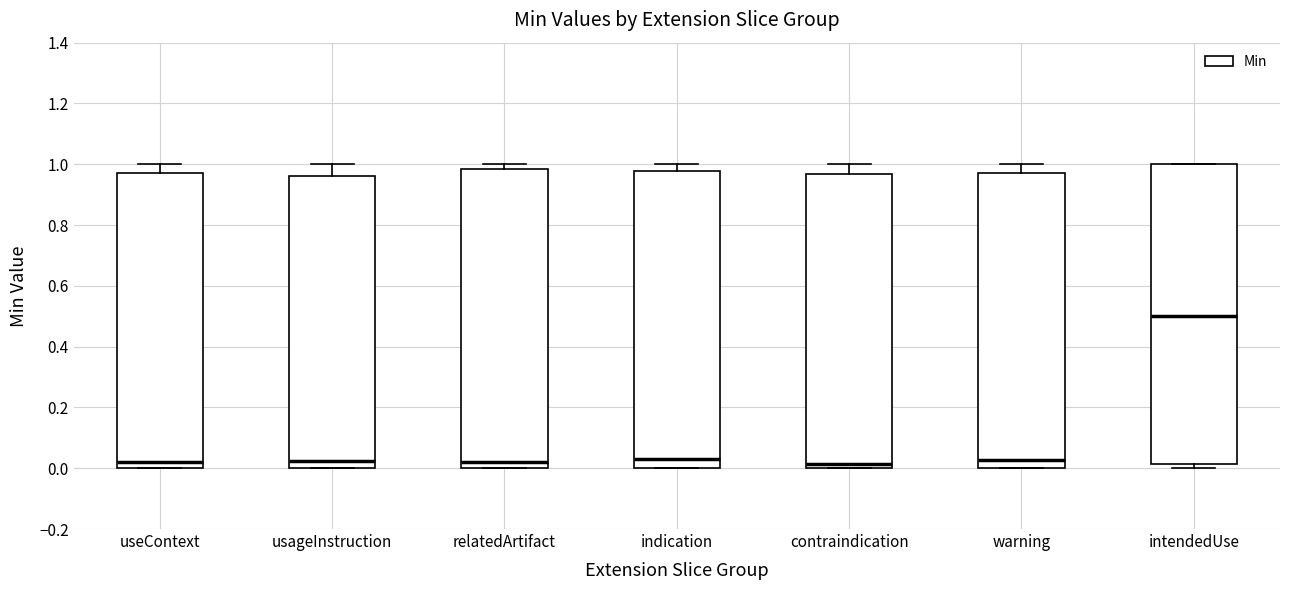

Reading left to right, read every box against the y-axis: the position of its median line, the range the box covers, and the ends of its whiskers. The values are not printed on the chart, so give them approximately, as read against the axis.

useContext: median 0.02, box 0.00 to 0.98, whiskers 0.00 to 1.00
usageInstruction: median 0.02, box 0.00 to 0.96, whiskers 0.00 to 1.00
relatedArtifact: median 0.02, box 0.00 to 0.98, whiskers 0.00 to 1.00
indication: median 0.04, box 0.00 to 0.98, whiskers 0.00 to 1.00
contraindication: median 0.02, box 0.00 to 0.96, whiskers 0.00 to 1.00
warning: median 0.02, box 0.00 to 0.98, whiskers 0.00 to 1.00
intendedUse: median 0.50, box 0.02 to 1.00, whiskers 0.00 to 1.00